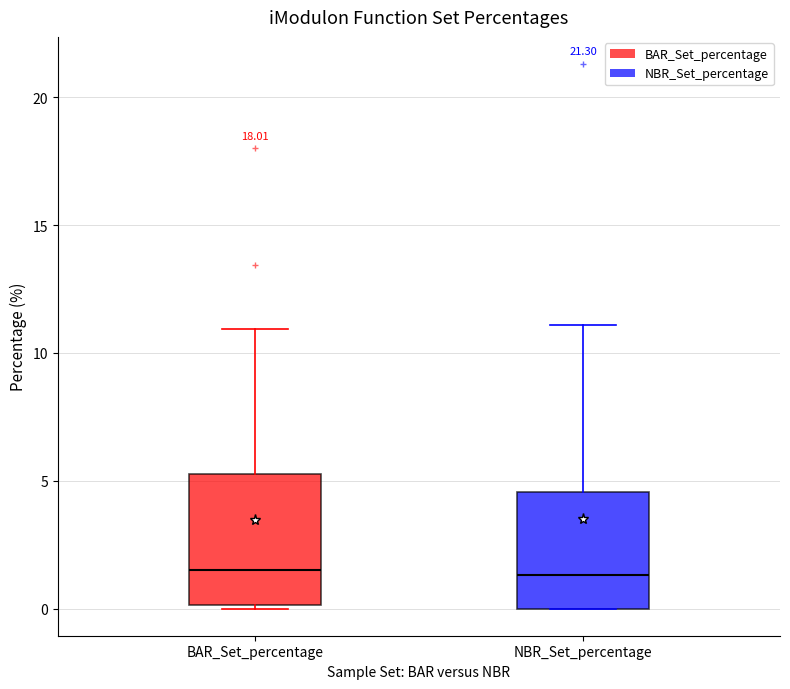

Comparing the boxes themselves (not the whiskers), which one is the tallest?

BAR_Set_percentage